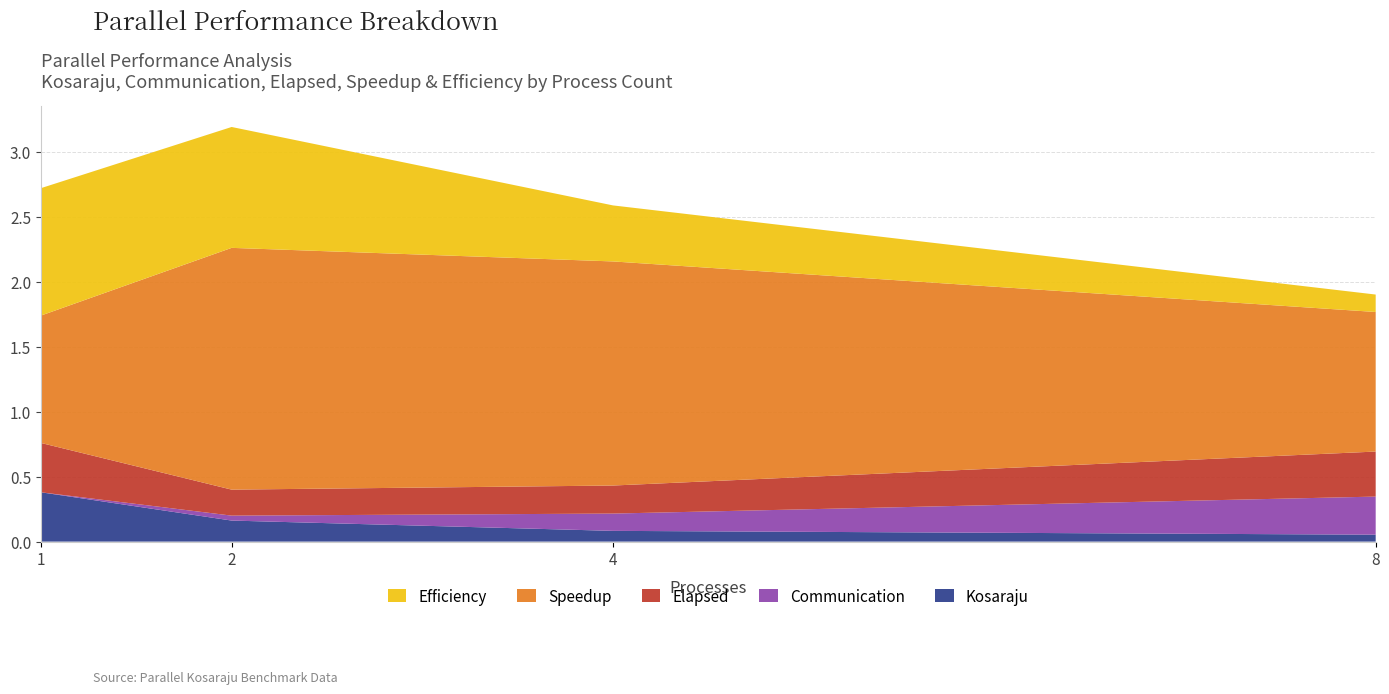

What is the total value across all series at 1?

2.7